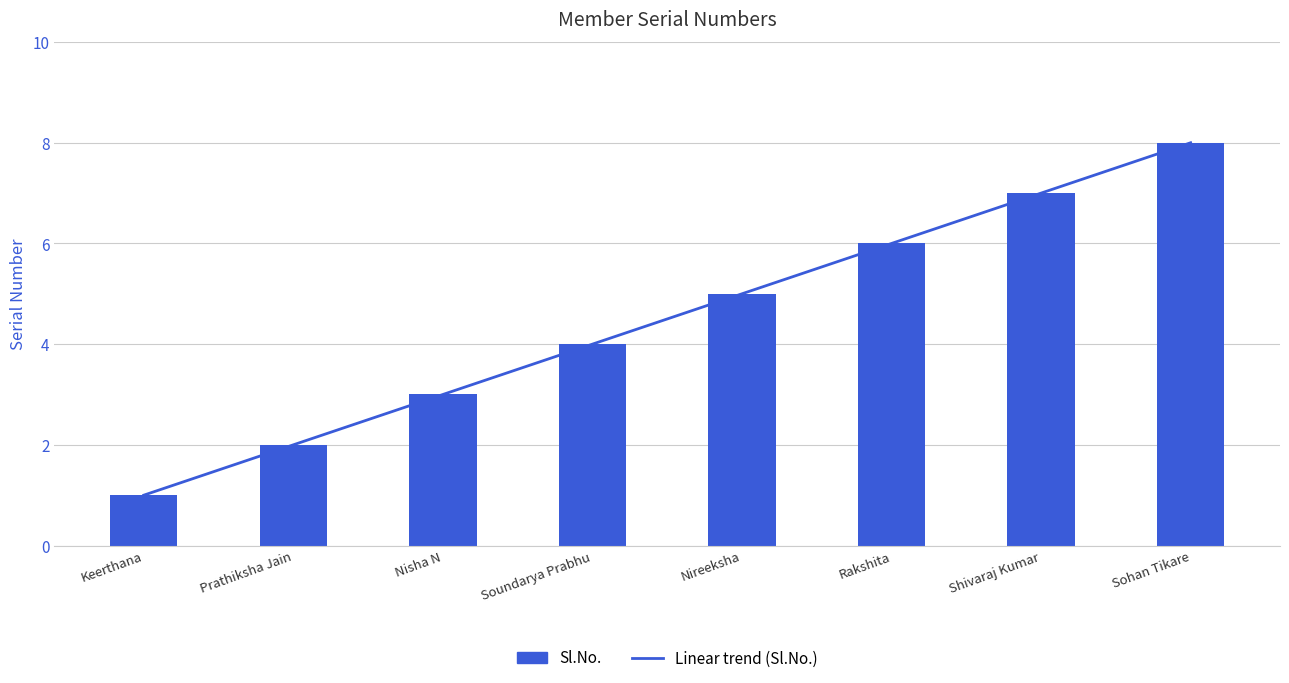

How many series are shown in this chart?

1